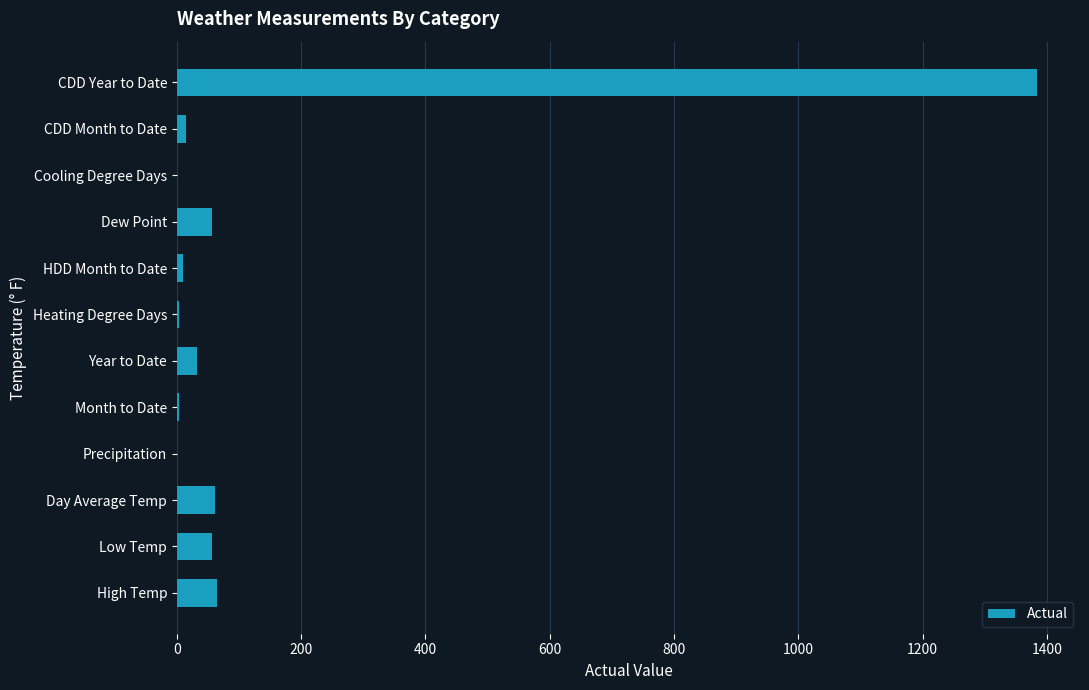

Is it true that the value at Cooling Degree Days is 0.0?

True